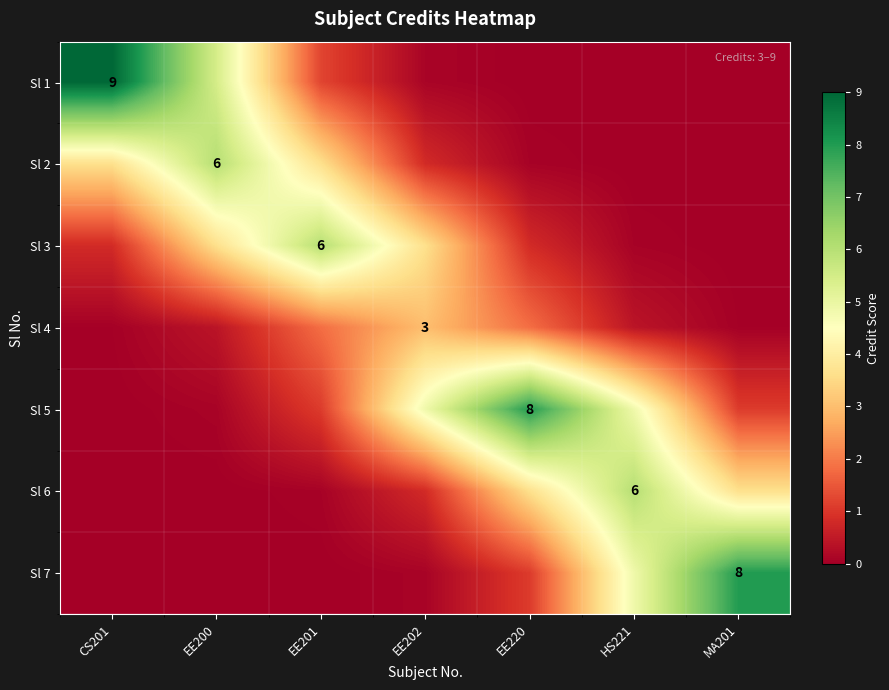

The Sl 5 series shows 0.1 at EE200. True or false?

True